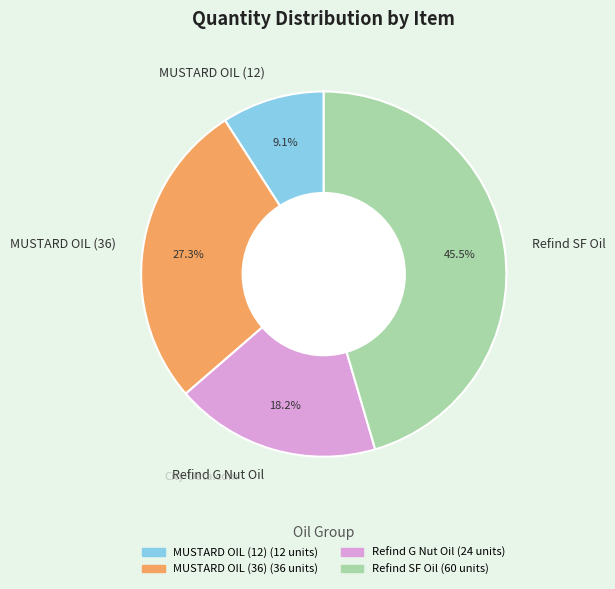

Rank the categories by value from highest to lowest.

Refind SF Oil, MUSTARD OIL (36), Refind G Nut Oil, MUSTARD OIL (12)